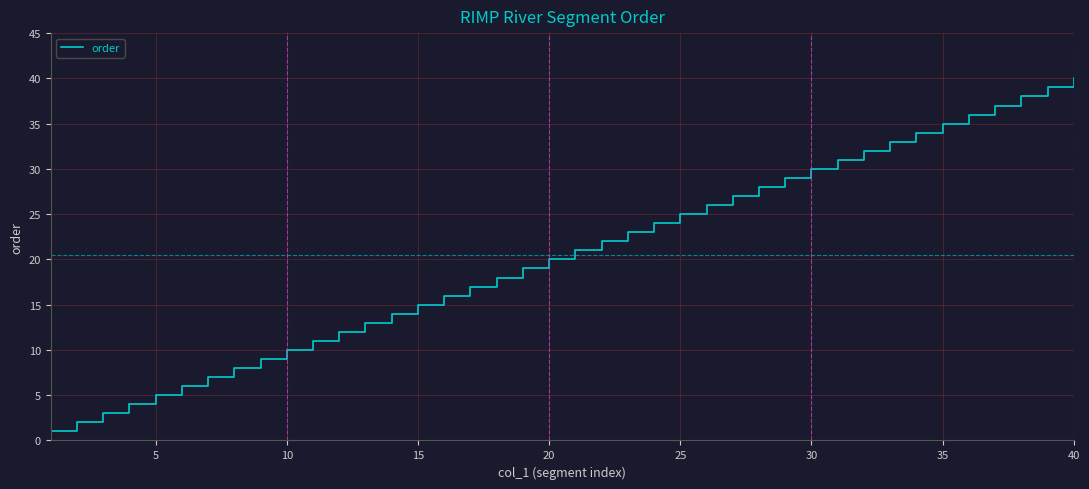

What is the smallest value displayed?

1